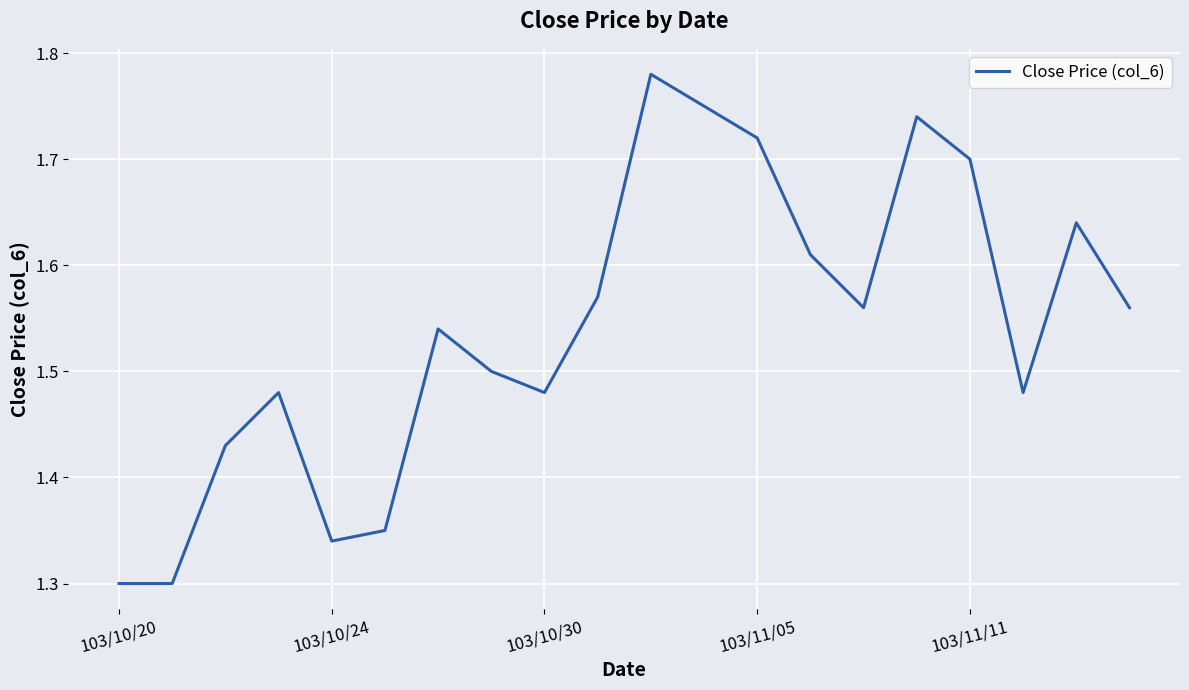

What is the difference between the maximum and minimum values?

0.5